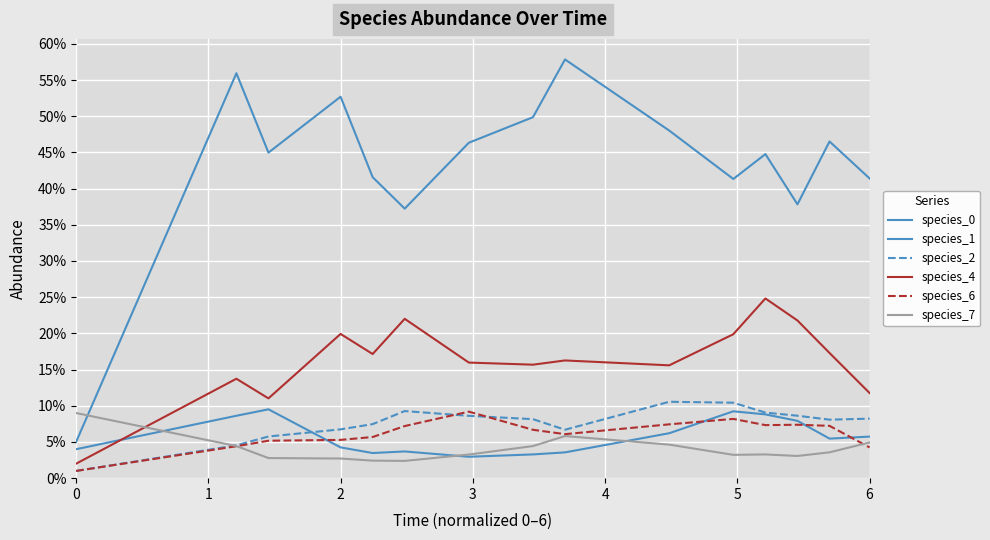

Which series has the widest spread of values?

species_1